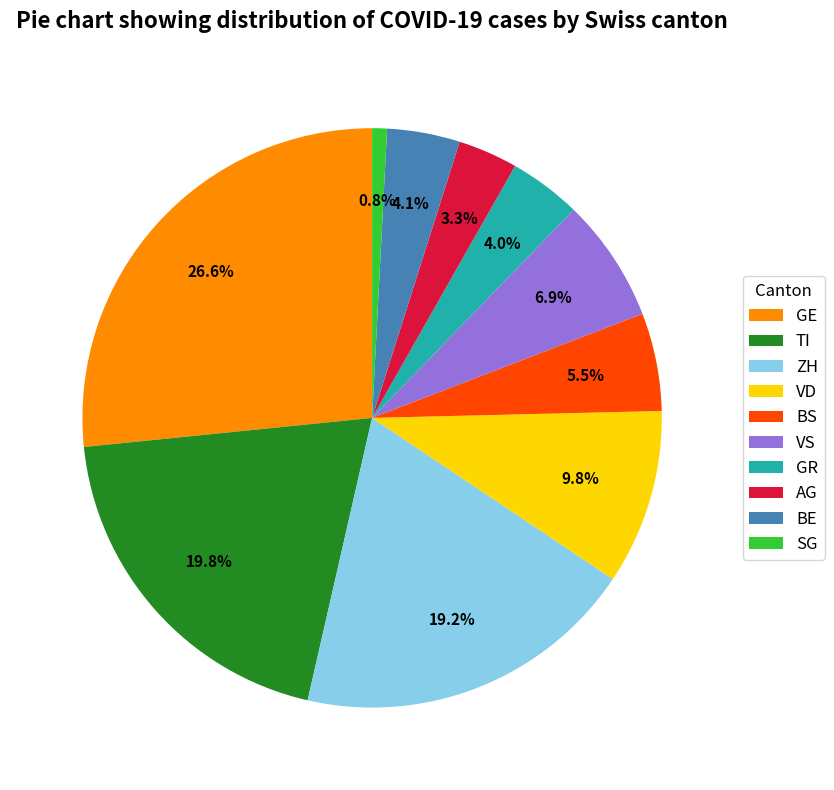

How many slices are in this pie chart?

10